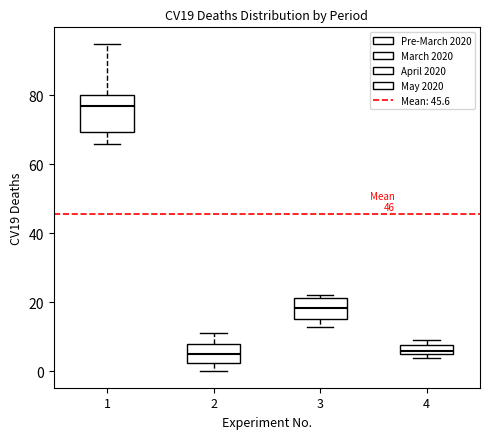

Which box is the tallest, from its lower edge to its upper edge?

1